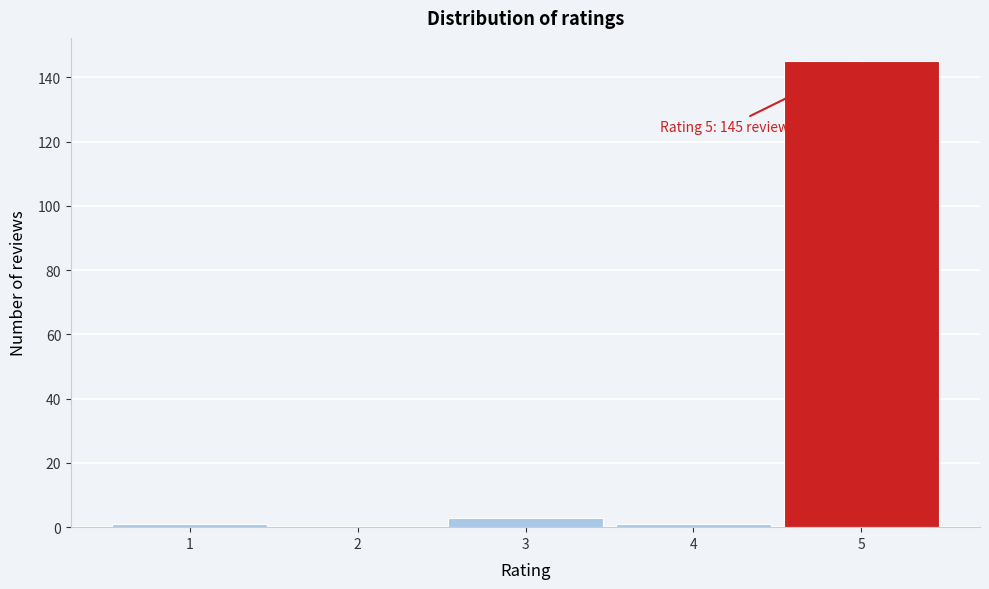

Which range on the x-axis has the tallest bar?

4.5 to 5.5